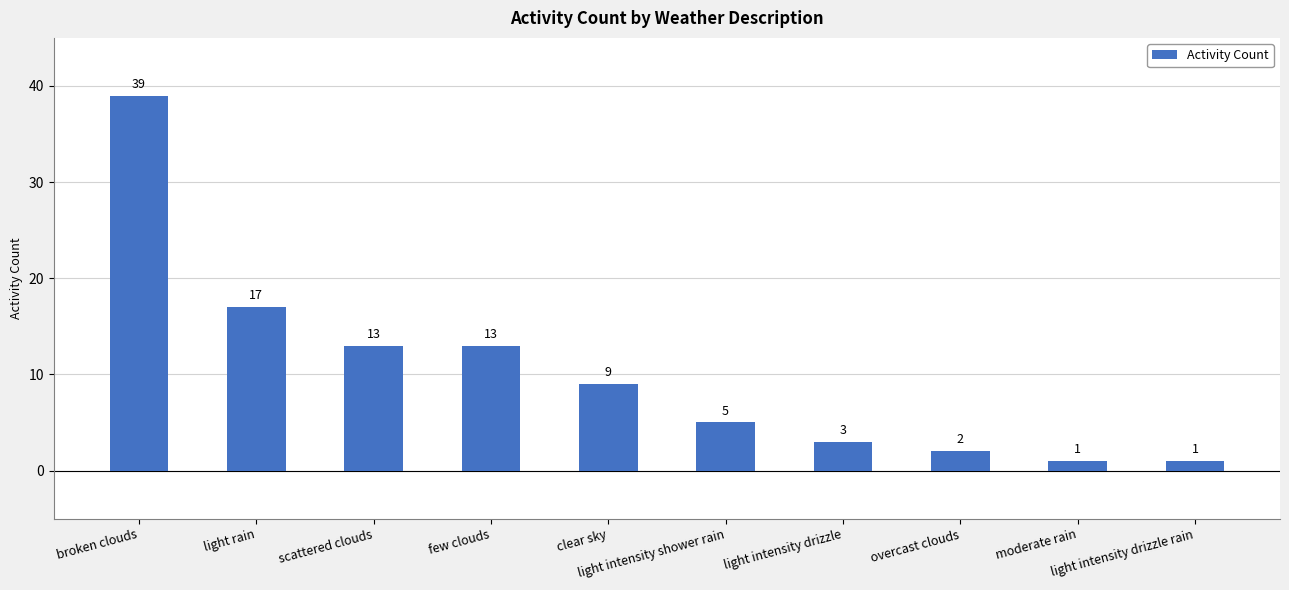

The value at light intensity shower rain is 5. True or false?

True